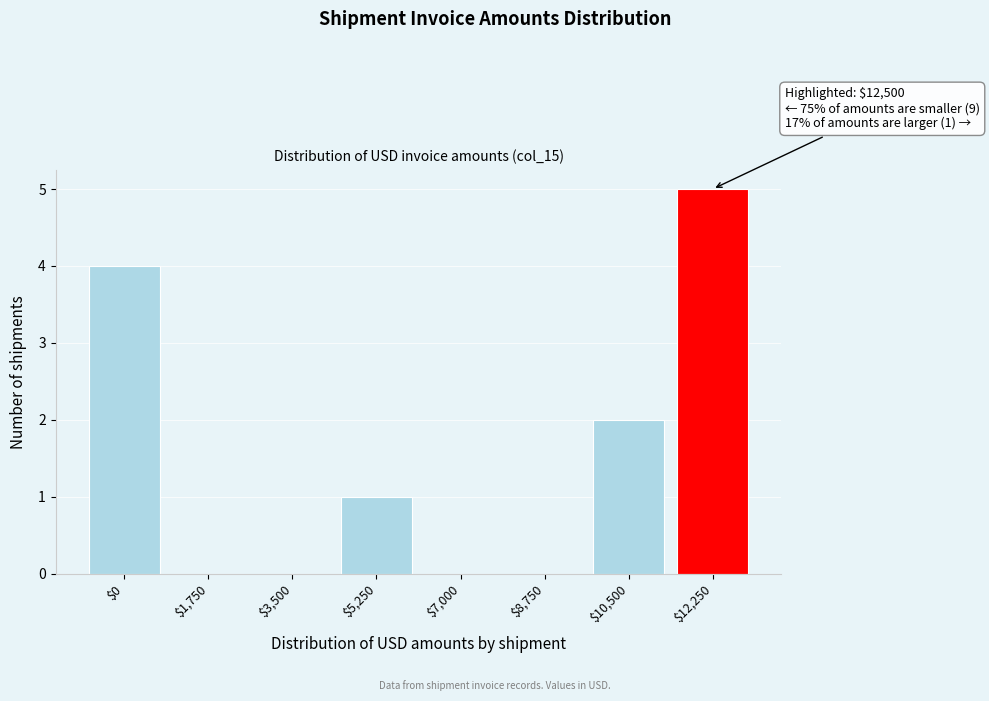

Read the value at $12,250.

5